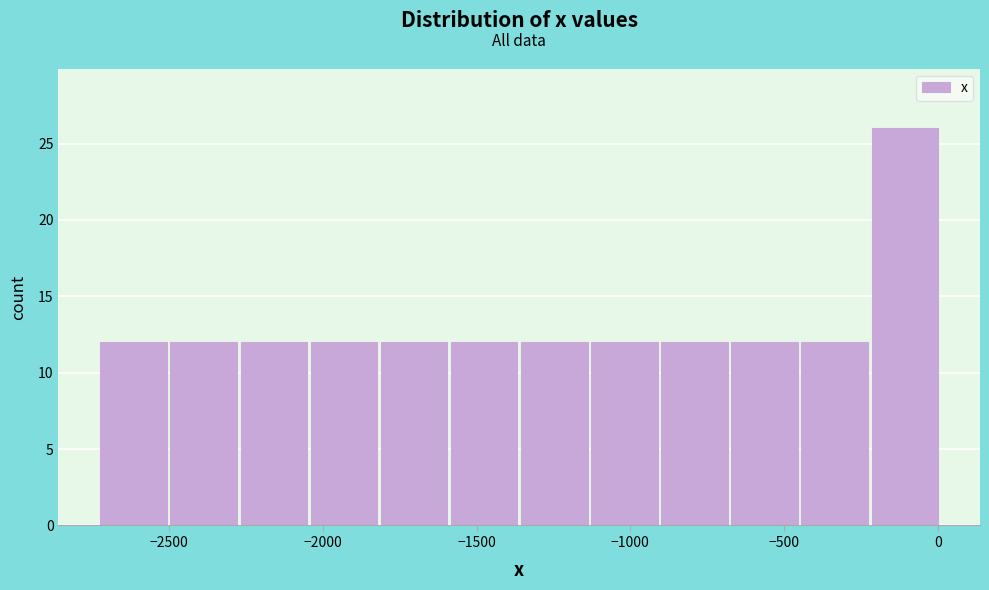

Reading left to right, transcribe this chart: for each bar, give the range it covers on the x-axis and its height. Neither the bar edges nor the heights are printed on the chart, so give them approximately, as read against the axes.

-2750 to -2500: 12
-2500 to -2250: 12
-2250 to -2050: 12
-2050 to -1800: 12
-1800 to -1600: 12
-1600 to -1350: 12
-1350 to -1150: 12
-1150 to -900: 12
-900 to -700: 12
-700 to -450: 12
-450 to -200: 12
-200 to 0: 26